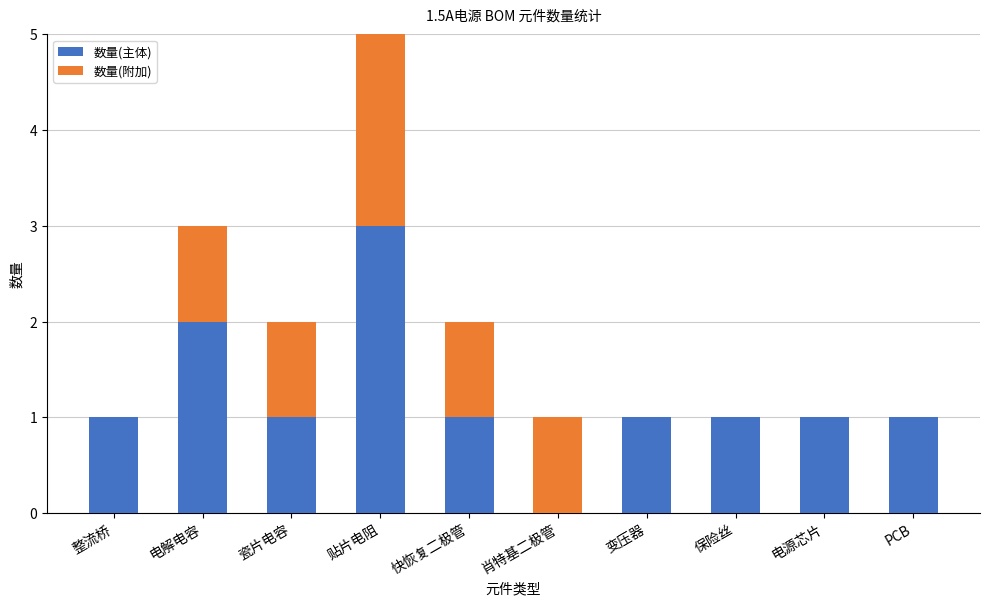

How many categories are shown in the chart?

10